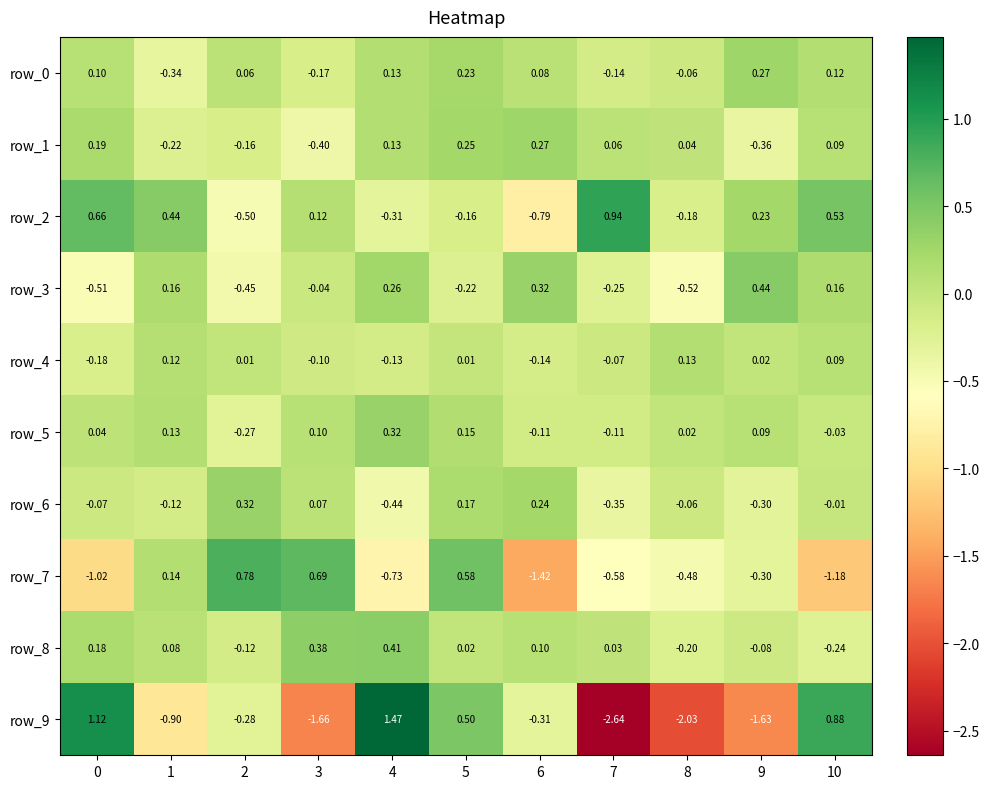

Is the value of row_3 at 5 greater than the value of row_4 at 6?

No